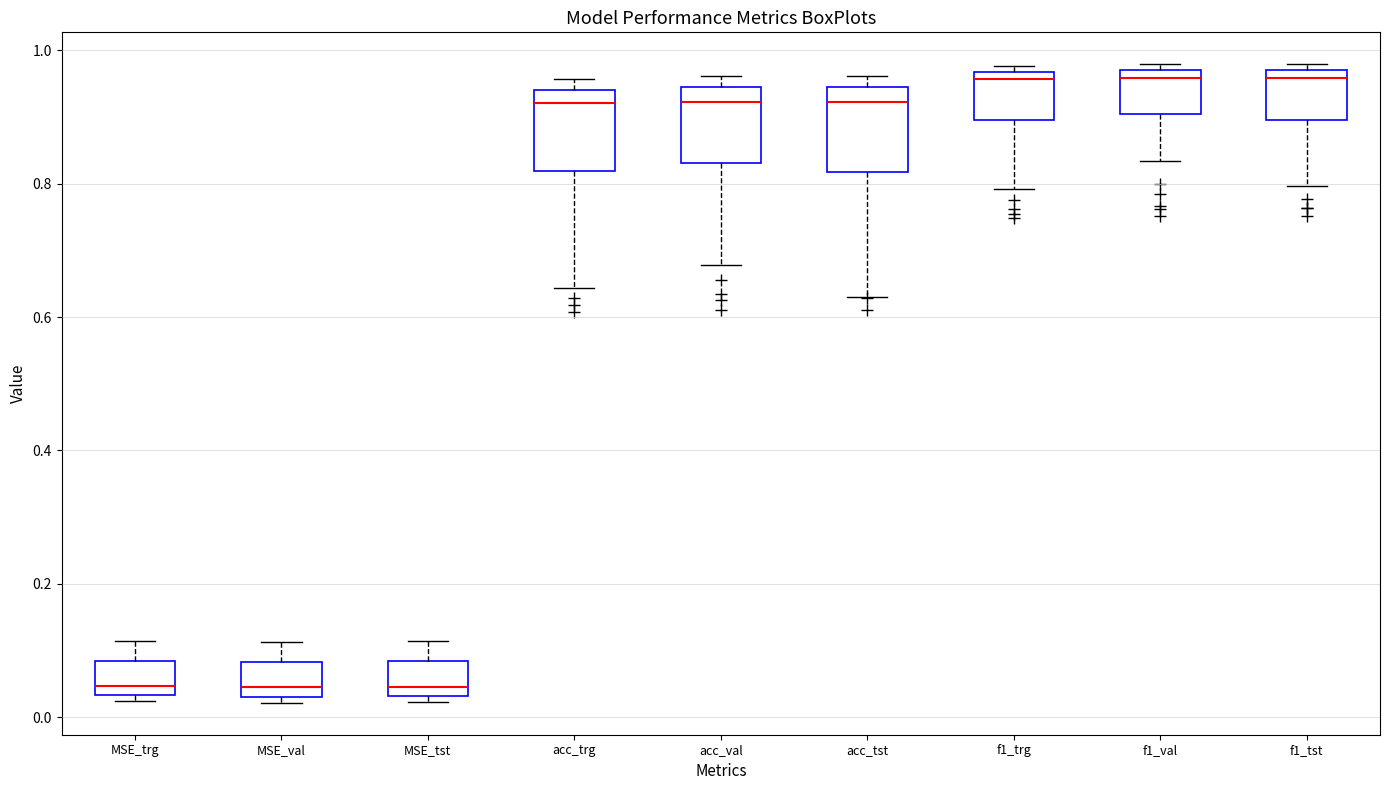

Where does the lower whisker of the box for acc_trg end on the y-axis? The values are not printed on the chart, so give them approximately, as read against the axis.

0.64